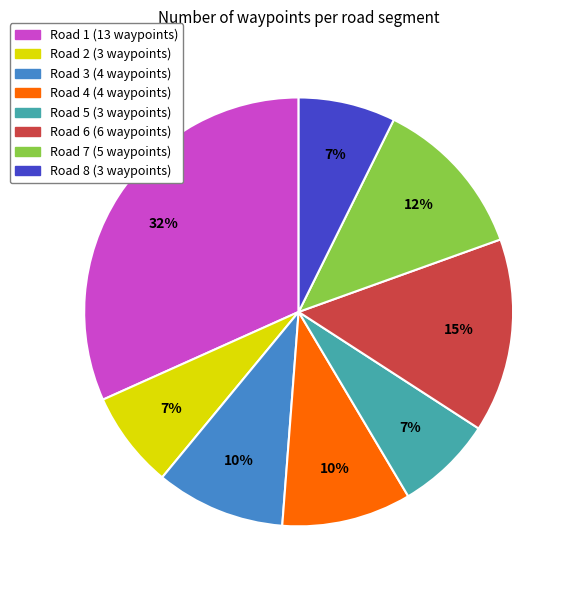

To the nearest percent, what portion does Road 3 represent?

10%